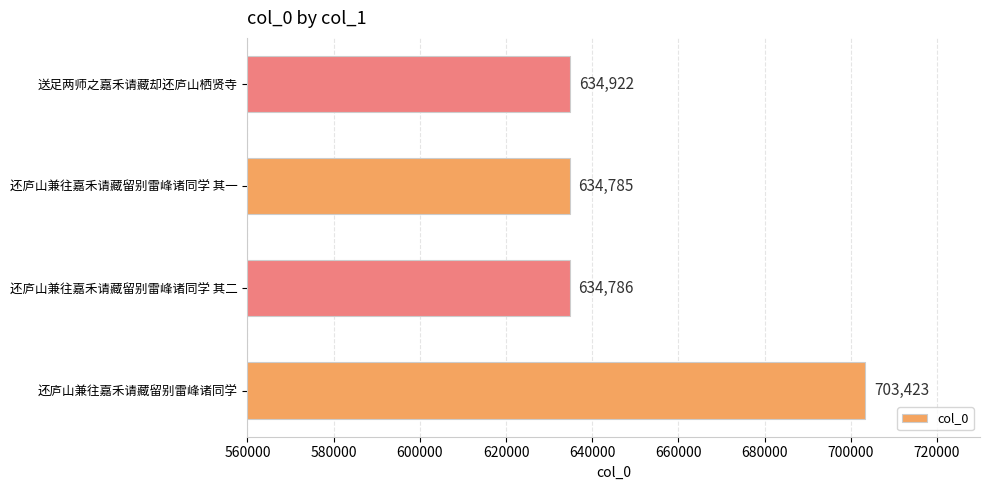

What is the change in value from 还庐山兼往嘉禾请藏留别雷峰诸同学 to 还庐山兼往嘉禾请藏留别雷峰诸同学 其一?

-68638